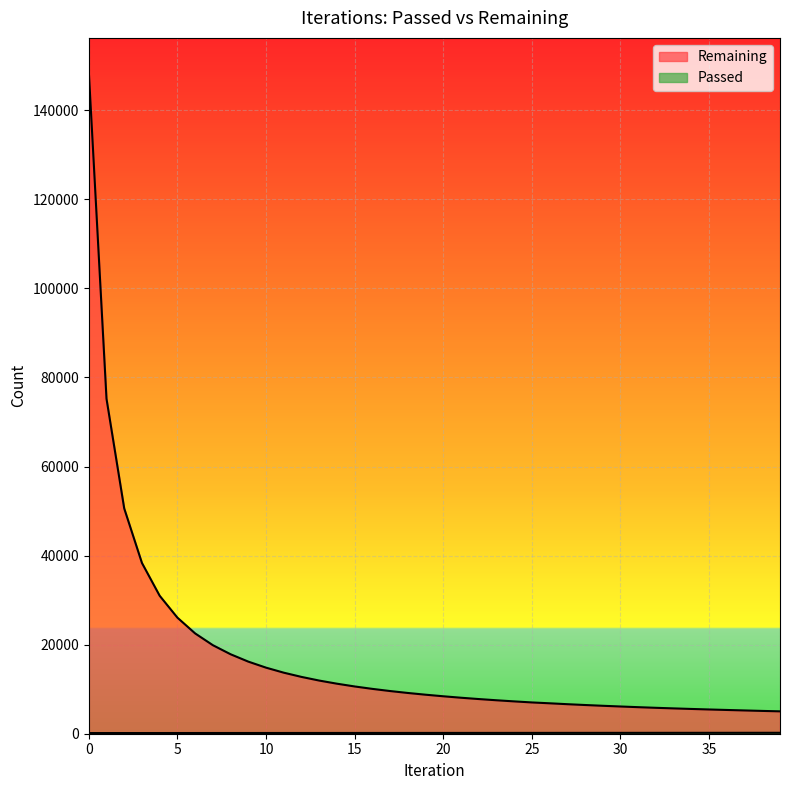

Which series has the largest total across all categories?

Remaining